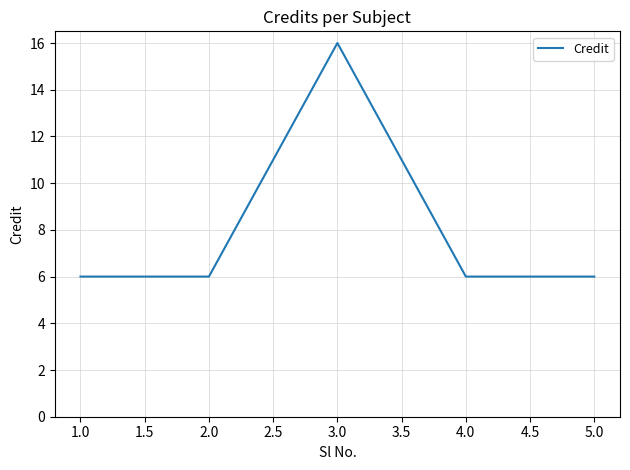

Reading left to right, extract all data points from this chart.

6	6	16	6	6